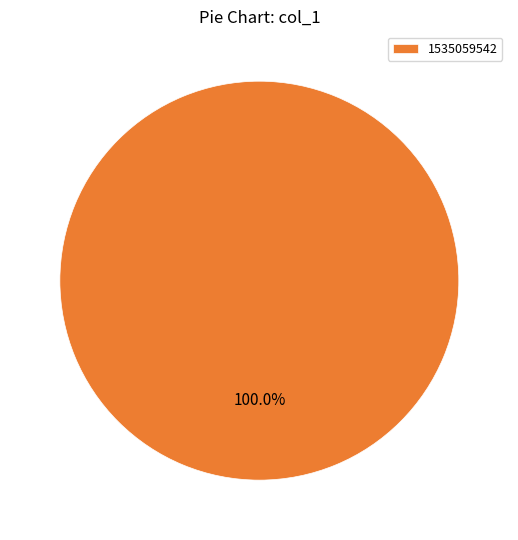

Is there a majority slice in this chart?

Yes